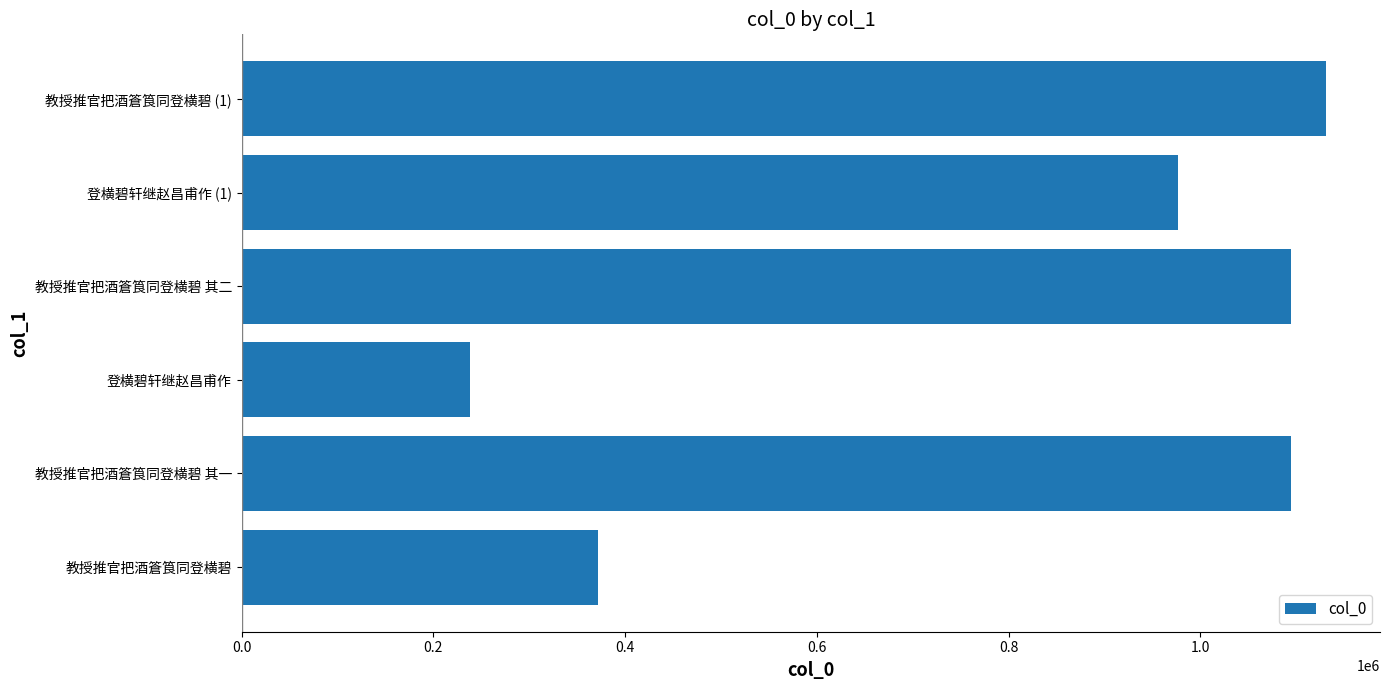

What is the sum of all values?

4907668